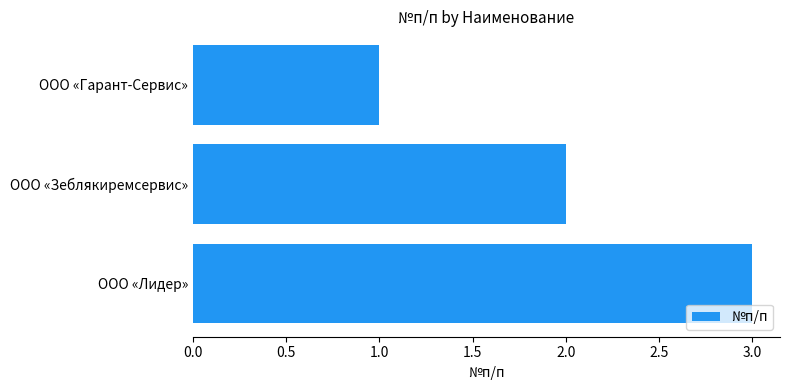

True or false: the data shows 2 at ООО «Гарант-Сервис».

False